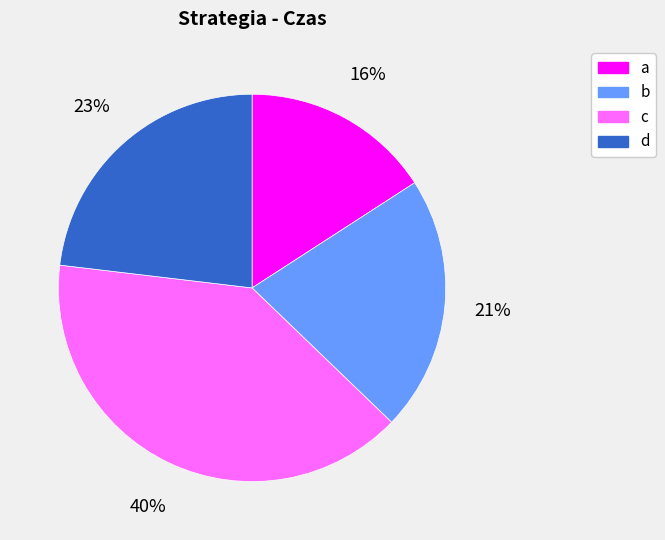

Is the sum of c and a greater than half?

Yes